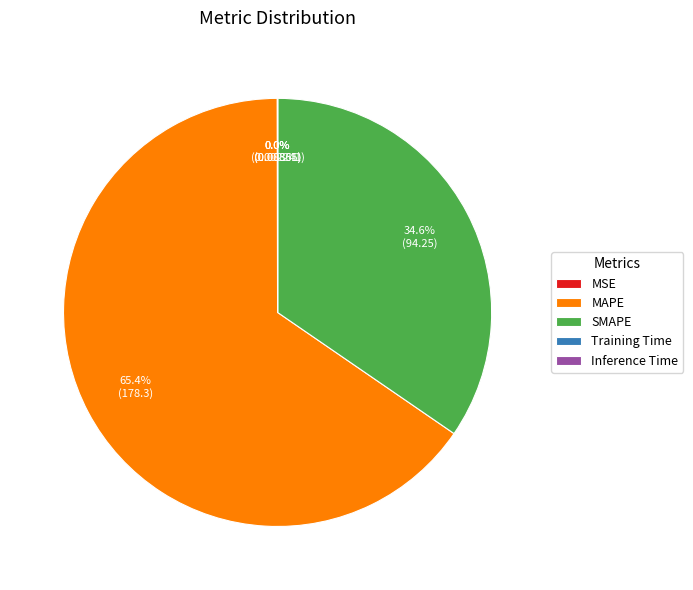

Does MAPE represent more than half of the total?

Yes